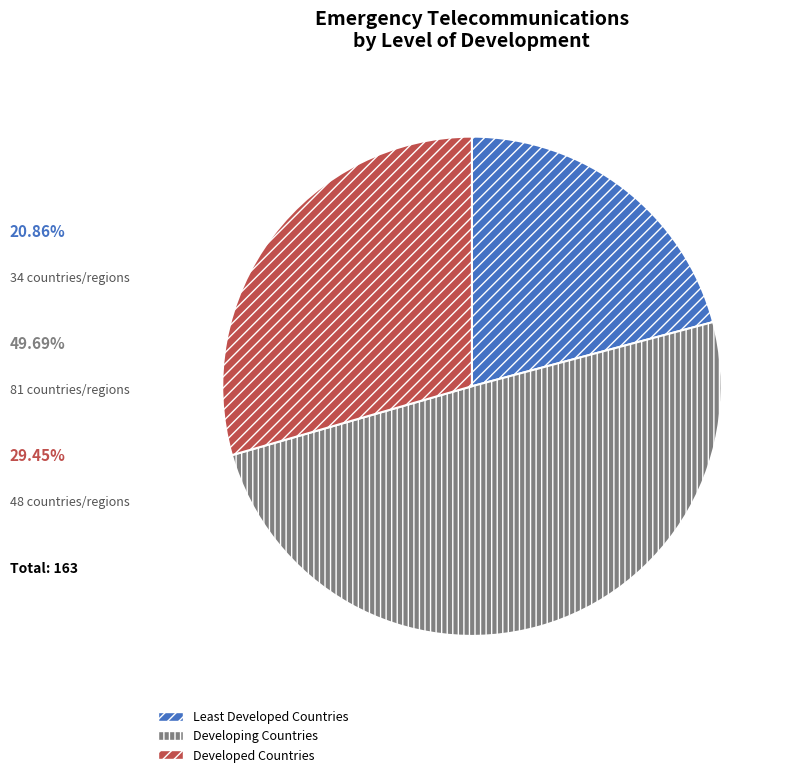

Is Least Developed Countries the majority of the pie?

No